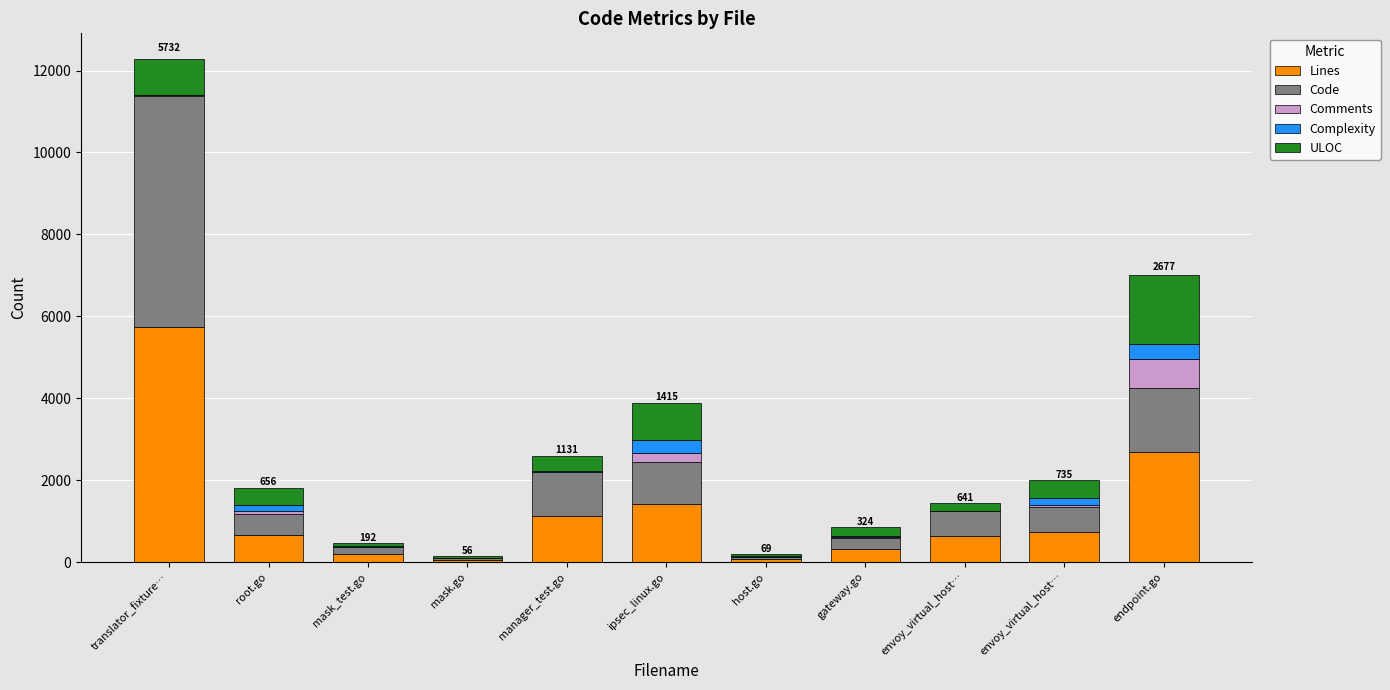

How many series are shown in this chart?

5